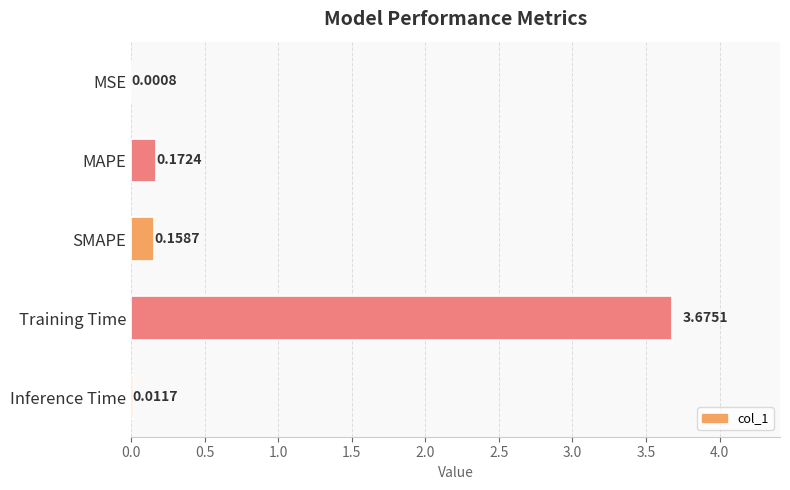

What is the sum of the values at MAPE and Training Time?

3.8